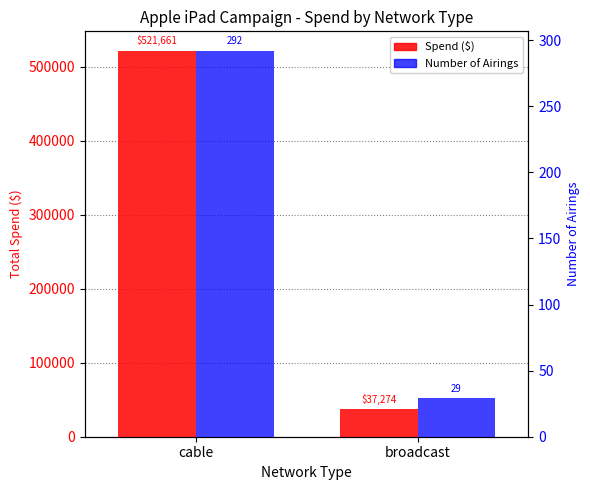

Reading right to left, what are all the values shown in this chart?

Spend ($): 37274	521661
Number of Airings: 29	292